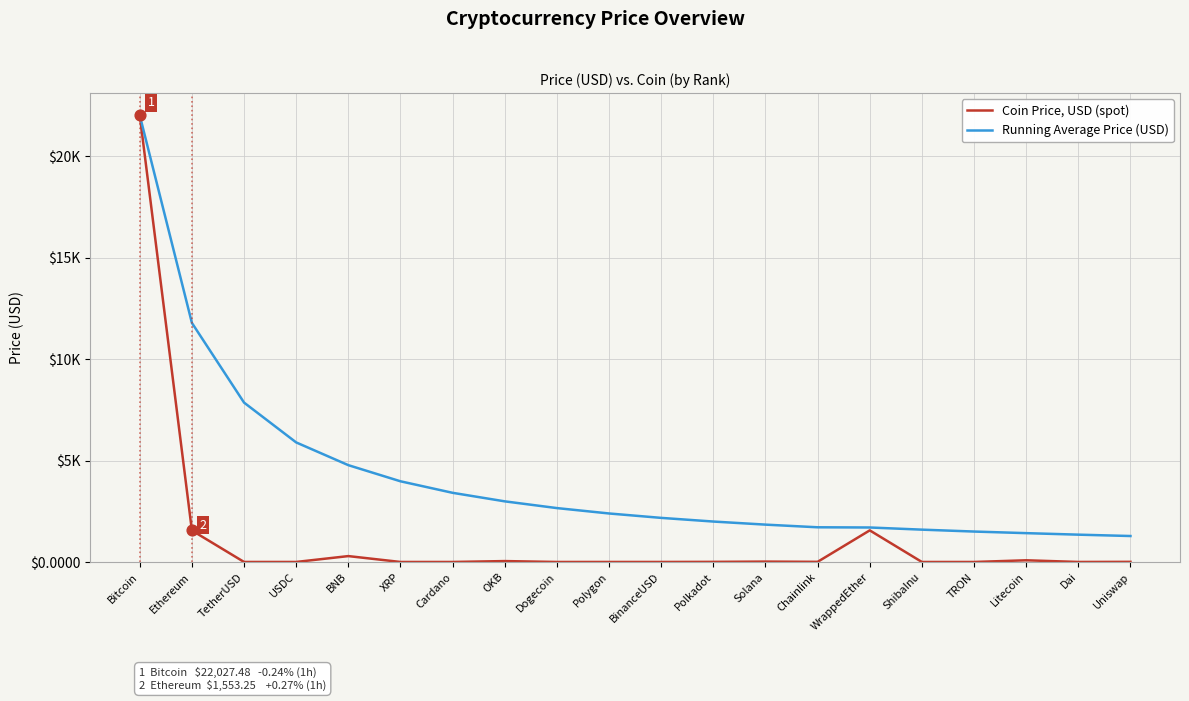

What are all the series names shown in the legend?

Coin Price, USD (spot), Running Average Price (USD)